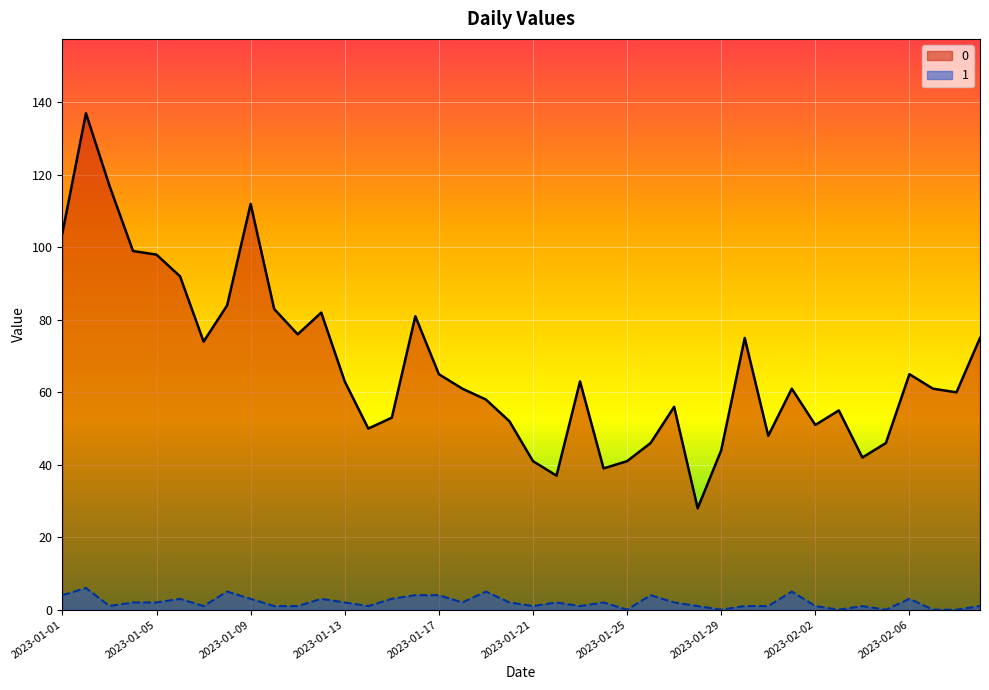

Rank the categories by 0 value from lowest to highest.

2023-01-28, 2023-01-22, 2023-01-24, 2023-01-21, 2023-01-25, 2023-02-04, 2023-01-29, 2023-01-26, 2023-02-05, 2023-01-31, 2023-01-14, 2023-02-02, 2023-01-20, 2023-01-15, 2023-02-03, 2023-01-27, 2023-01-19, 2023-02-08, 2023-01-18, 2023-02-01, 2023-02-07, 2023-01-13, 2023-01-23, 2023-01-17, 2023-02-06, 2023-01-07, 2023-01-30, 2023-02-09, 2023-01-11, 2023-01-16, 2023-01-12, 2023-01-10, 2023-01-08, 2023-01-06, 2023-01-05, 2023-01-04, 2023-01-01, 2023-01-09, 2023-01-03, 2023-01-02